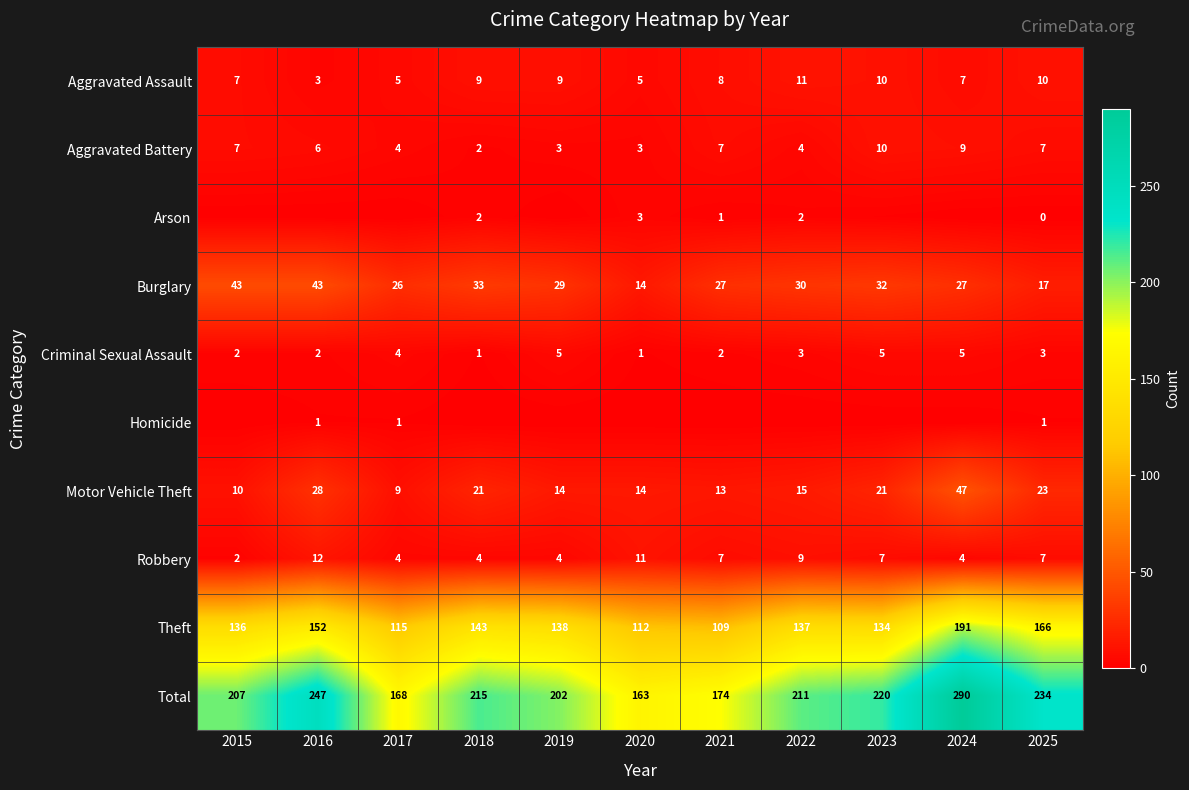

Which category has the lowest value in the Robbery series?

2015